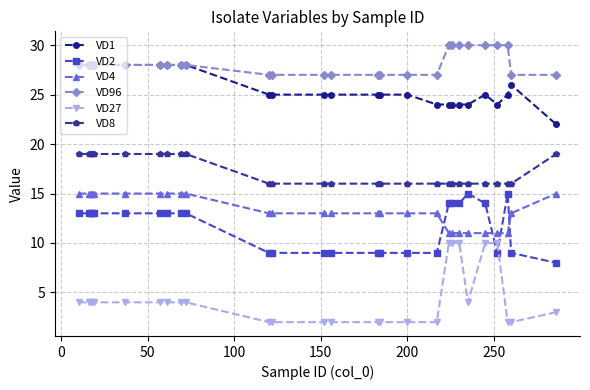

True or false: VD4 and VD96 intersect in this chart.

False